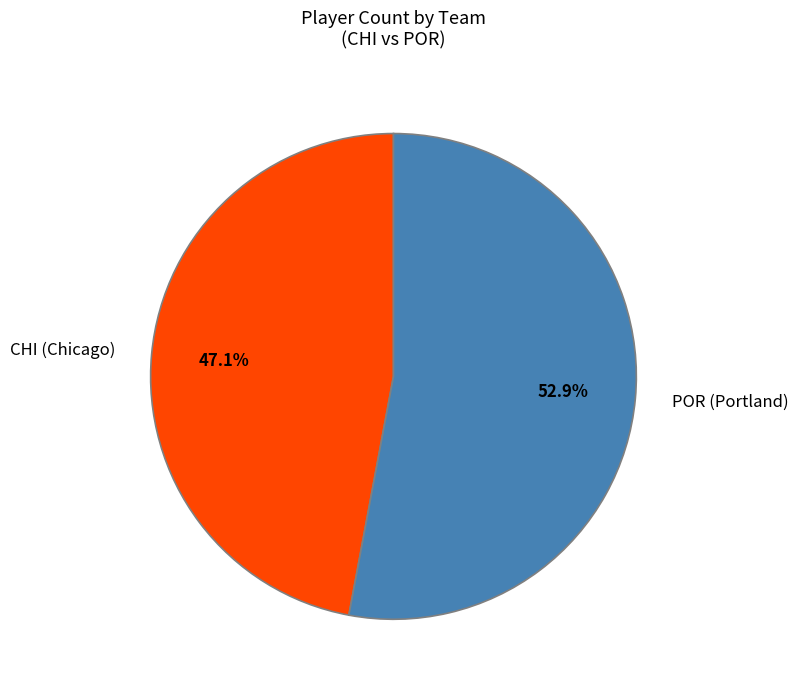

Count the number of slices in the pie.

2